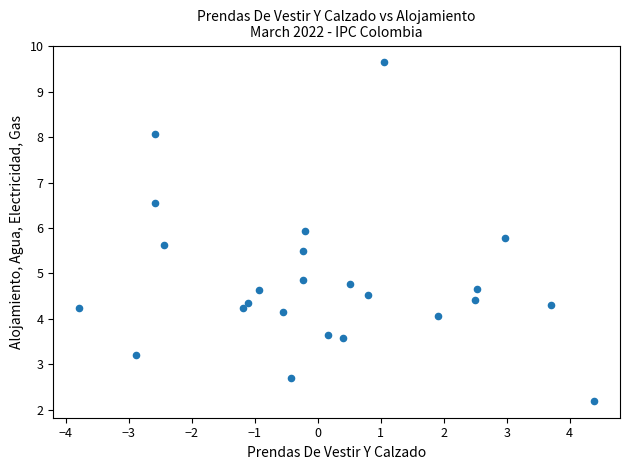

What is the range of X values (max minus min)?

8.2